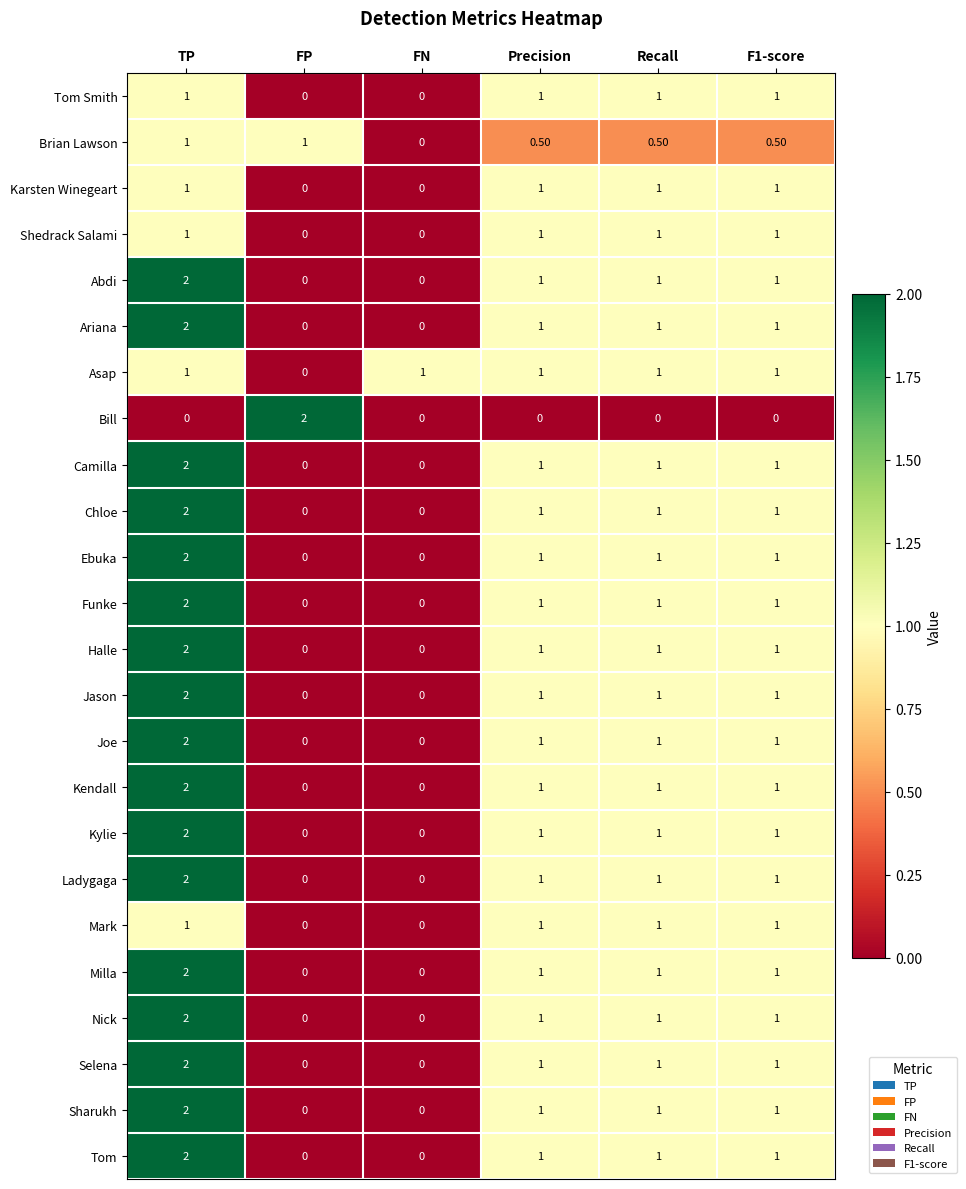

At which category is the sum across all series the highest?

TP